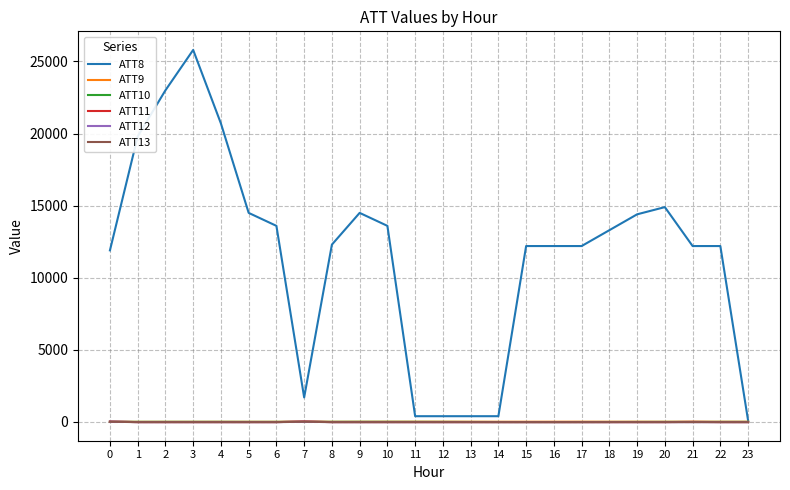

The ATT8 series shows 13600.0 at 10. True or false?

True